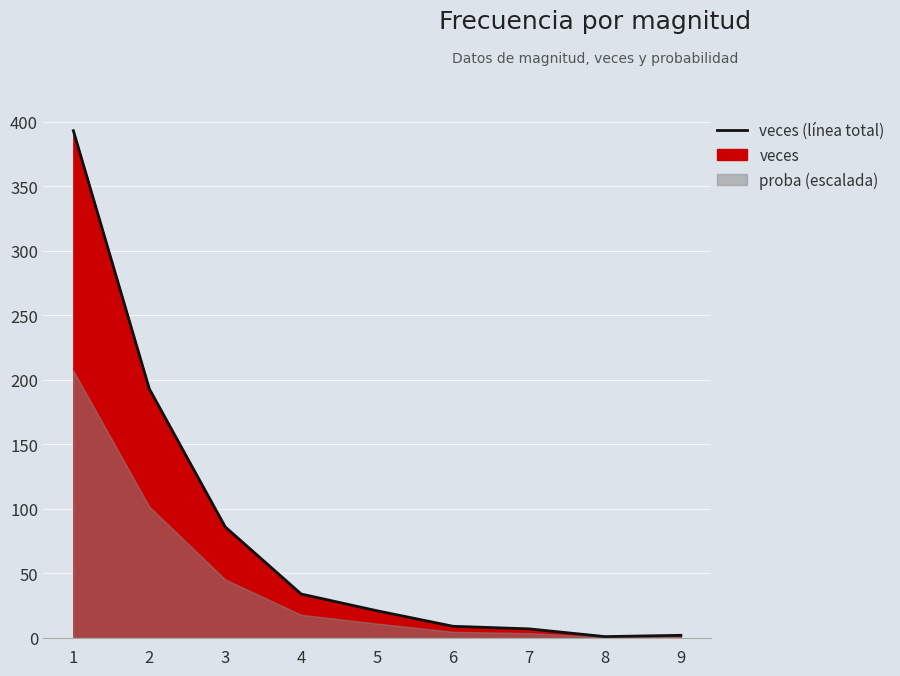

What is the sum of all values?

746